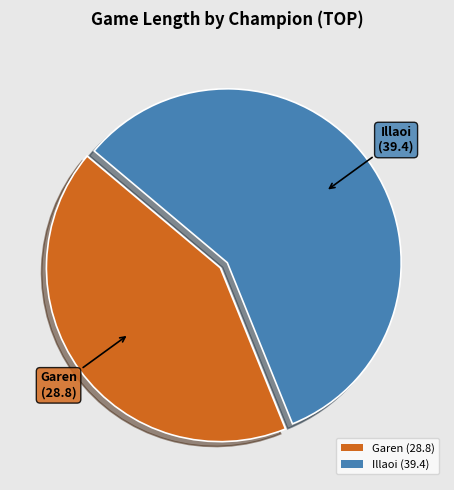

What is the ratio of the value at Garen (28.8) to the value at Illaoi (39.4)?

0.7